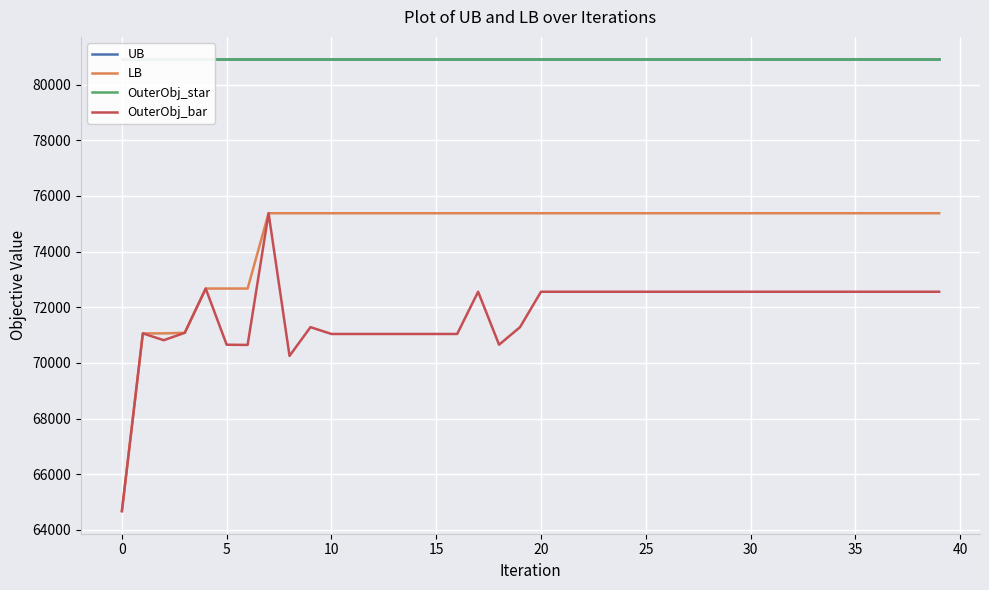

What is the difference between the second highest and minimum values in the LB series?

10709.0